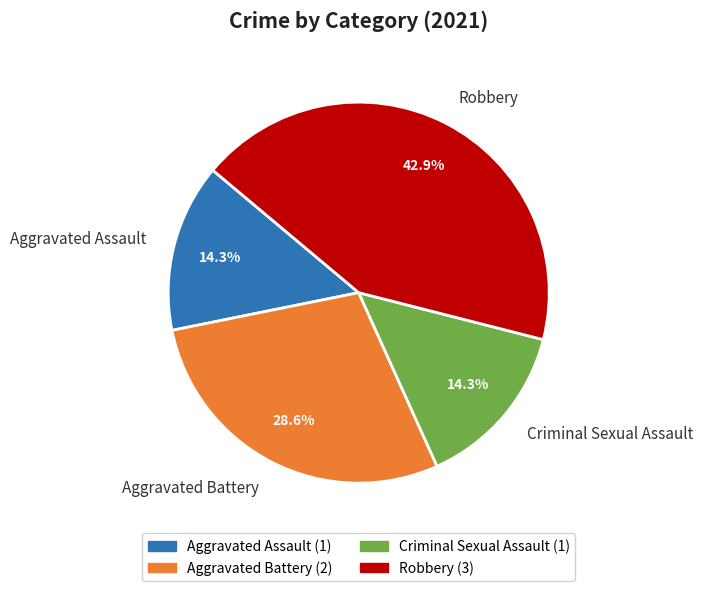

What percentage is the Criminal Sexual Assault slice, to the nearest percent?

14%